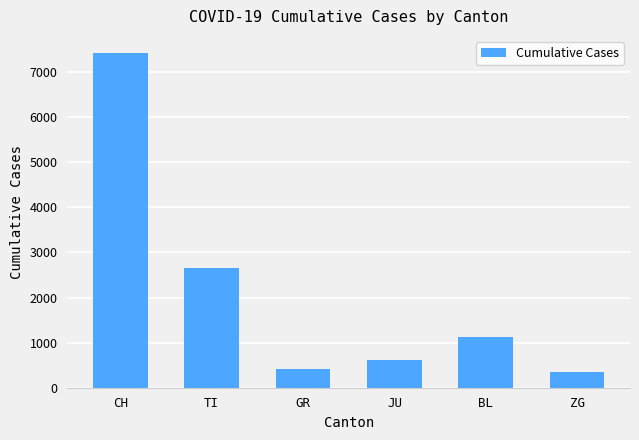

What is the difference between the second highest and second lowest values?

2236